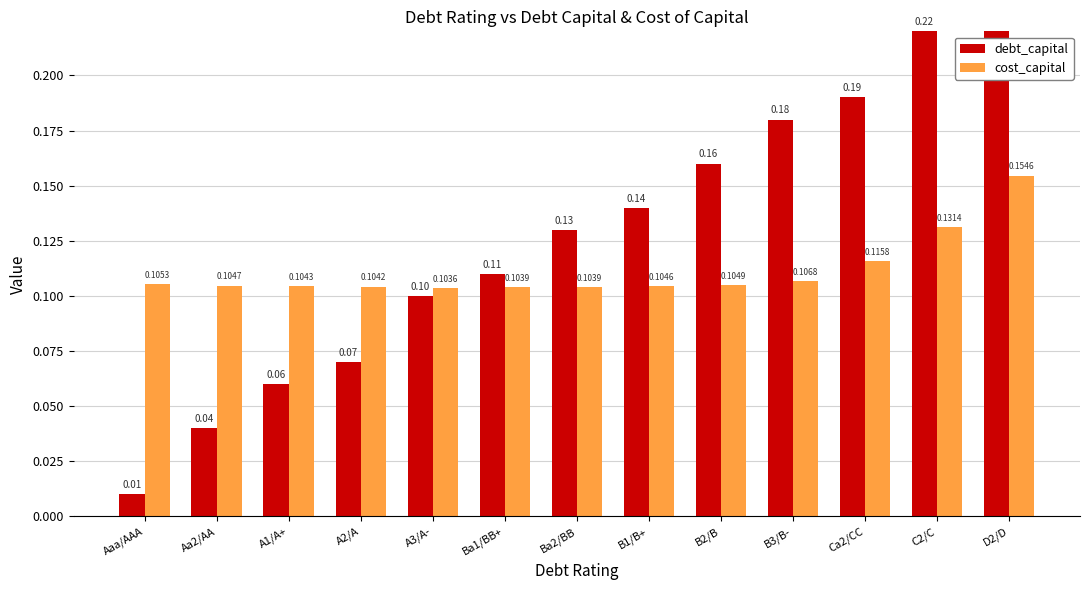

Which category has the highest value in the cost_capital series?

D2/D